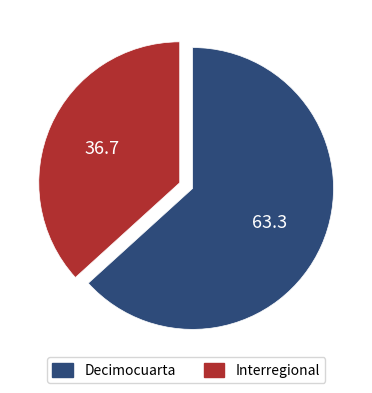

Is the sum of Decimocuarta and Interregional greater than half?

Yes